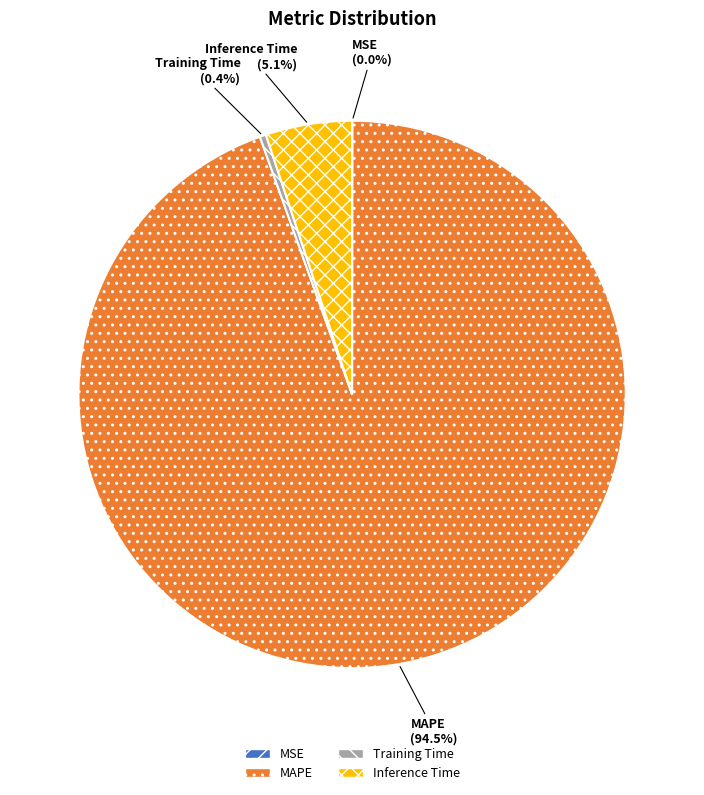

Do MAPE and Training Time together represent more than half of the pie?

Yes